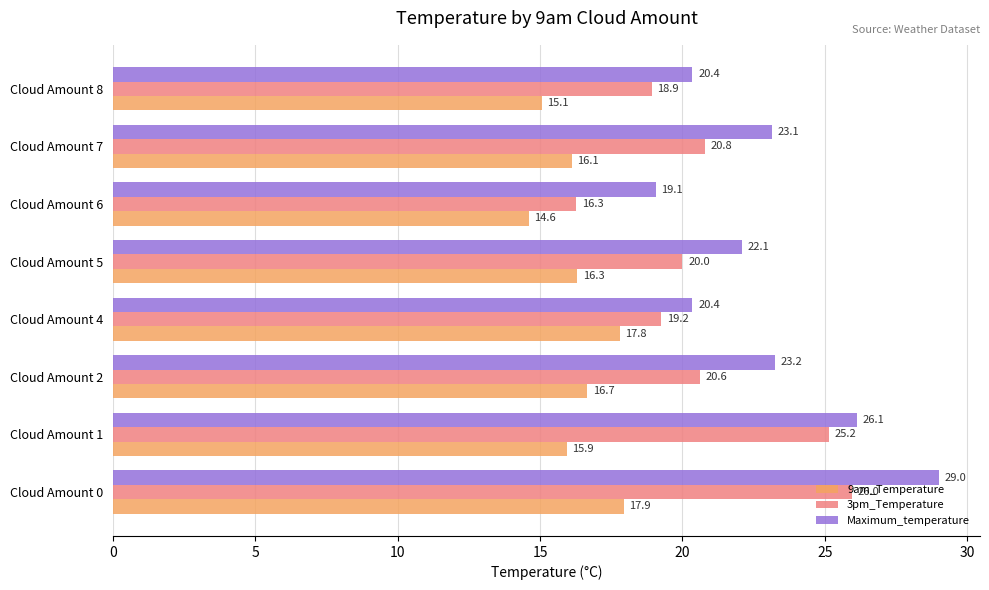

Is it true that 9am_Temperature equals 26.8 at Cloud Amount 2?

False